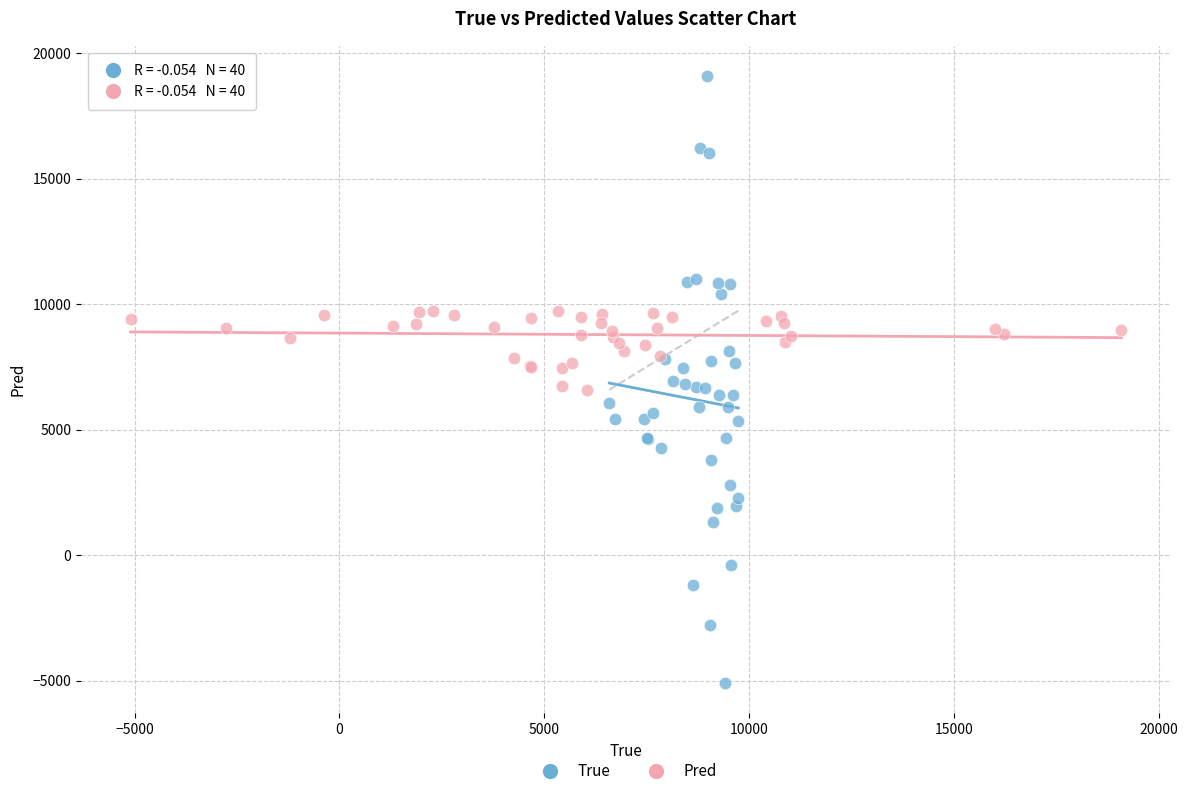

Which series contains the lowest Y value?

True